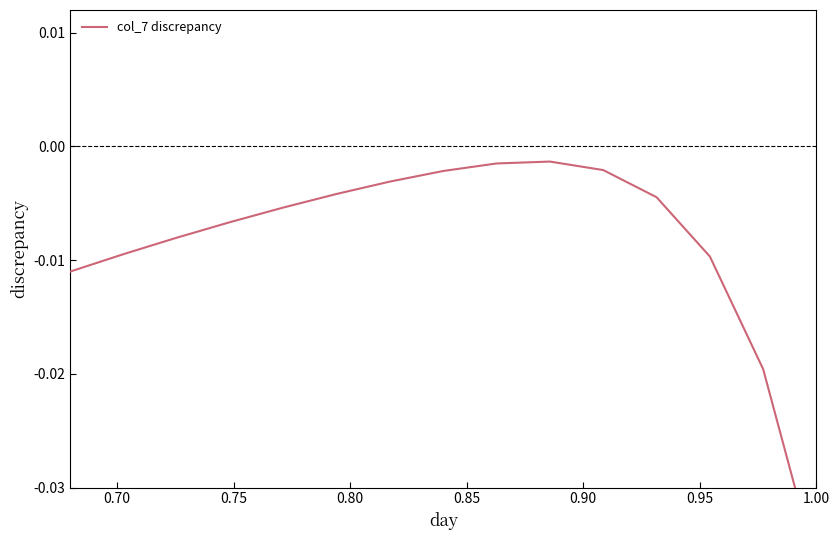

How many data points does each series have?

15